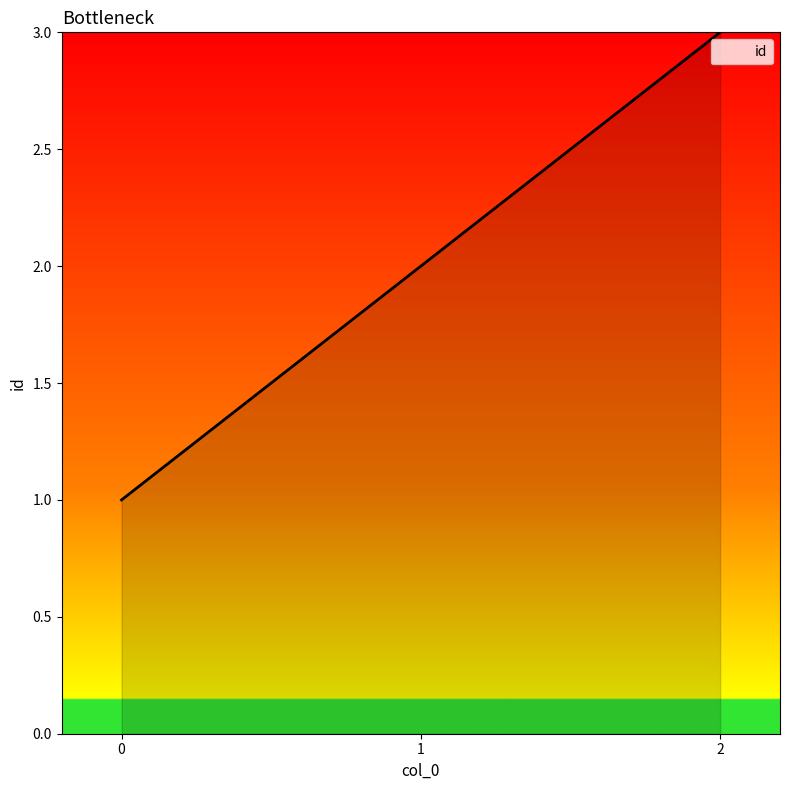

How many values are below 2?

1